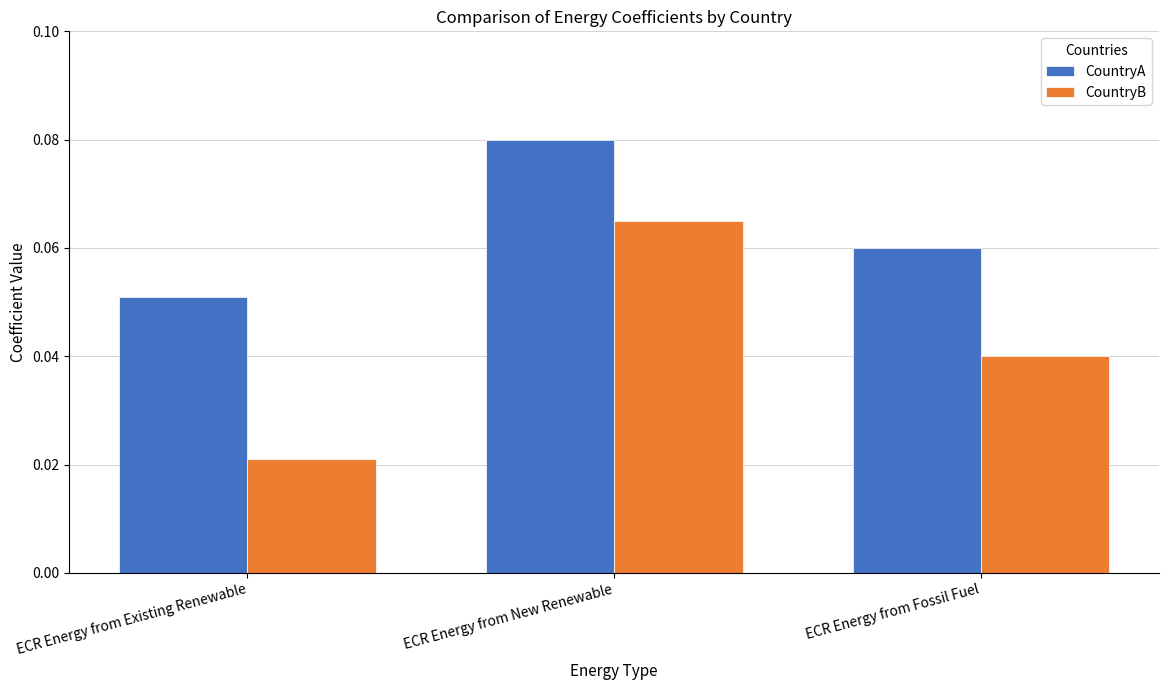

How many distinct data groups are displayed?

2